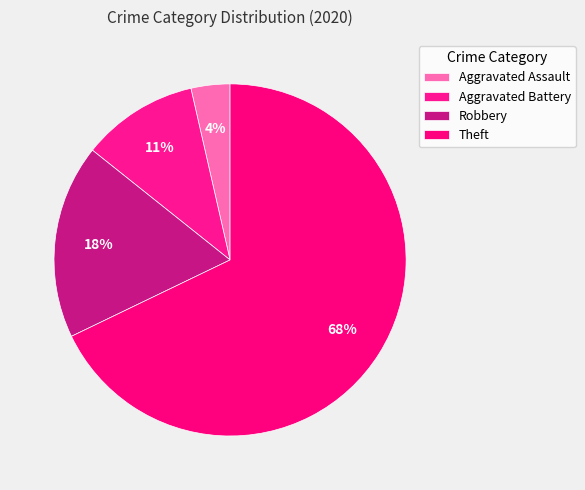

How many slices are in this pie chart?

4